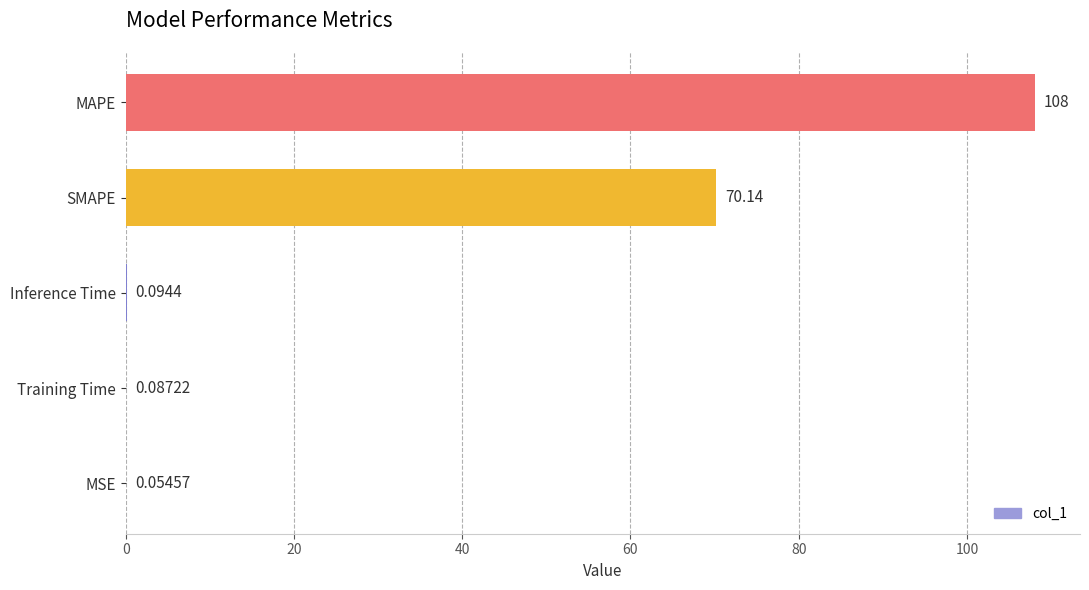

What is the sum of the values at Inference Time and SMAPE?

70.2